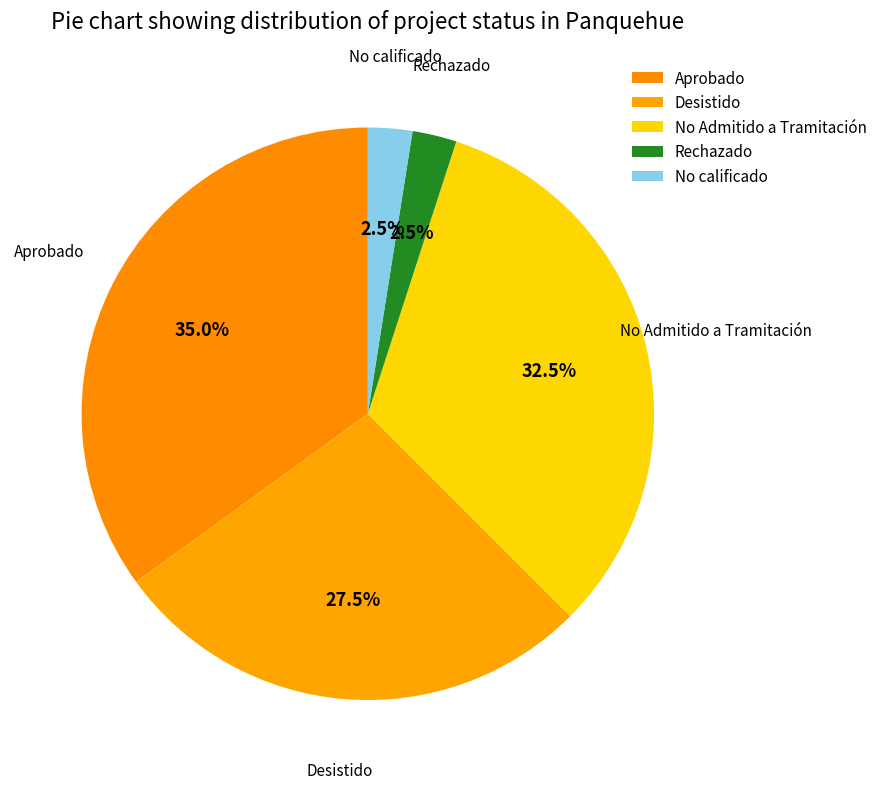

Is there a majority slice in this chart?

No